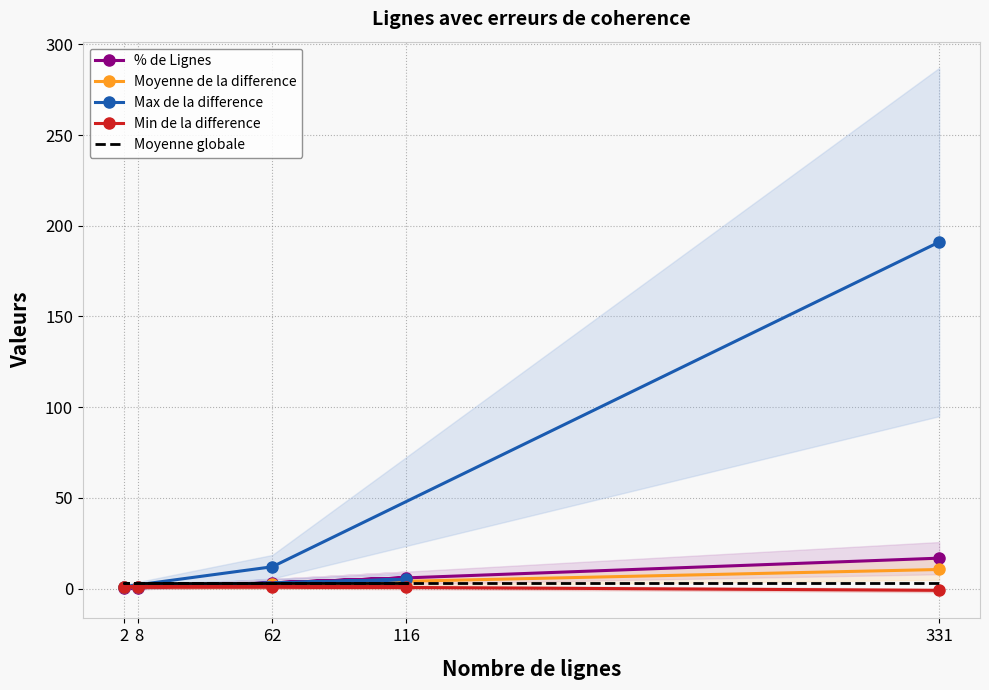

What is the sum of all Max de la difference values?

210.0